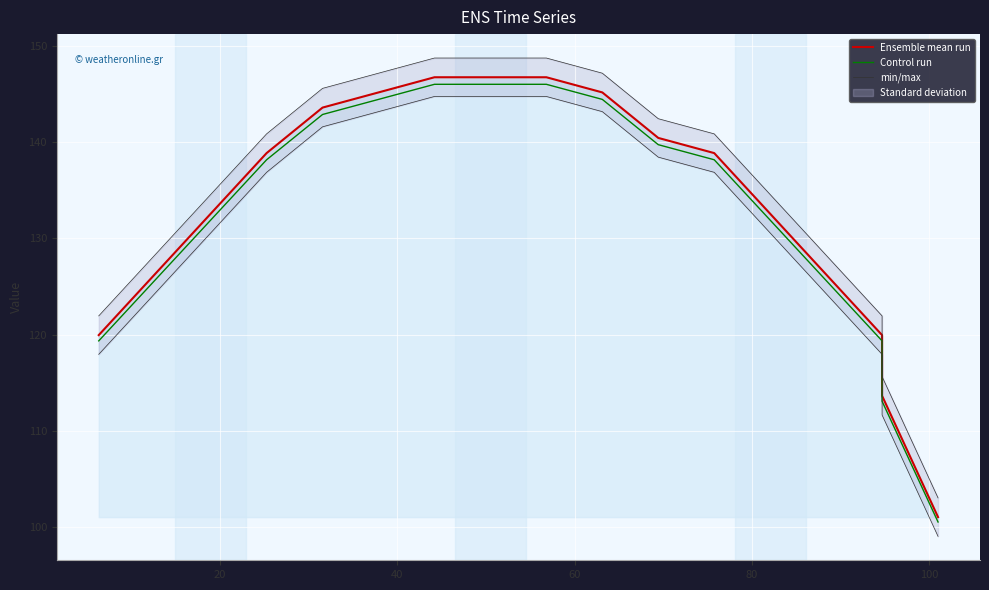

True or false: min/max and Control run intersect in this chart.

False